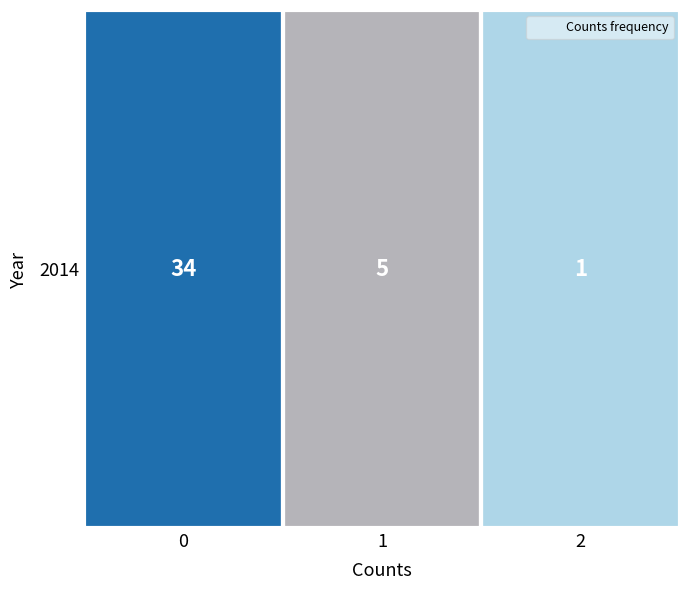

What is the average value?

13